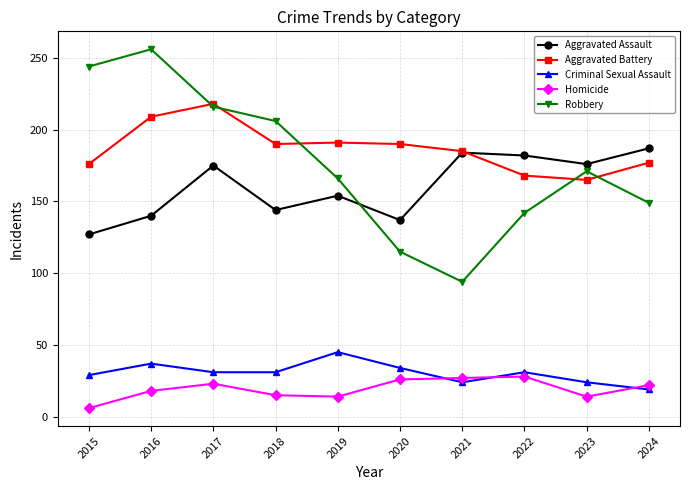

What is the difference between the highest and lowest values at 2022?

154